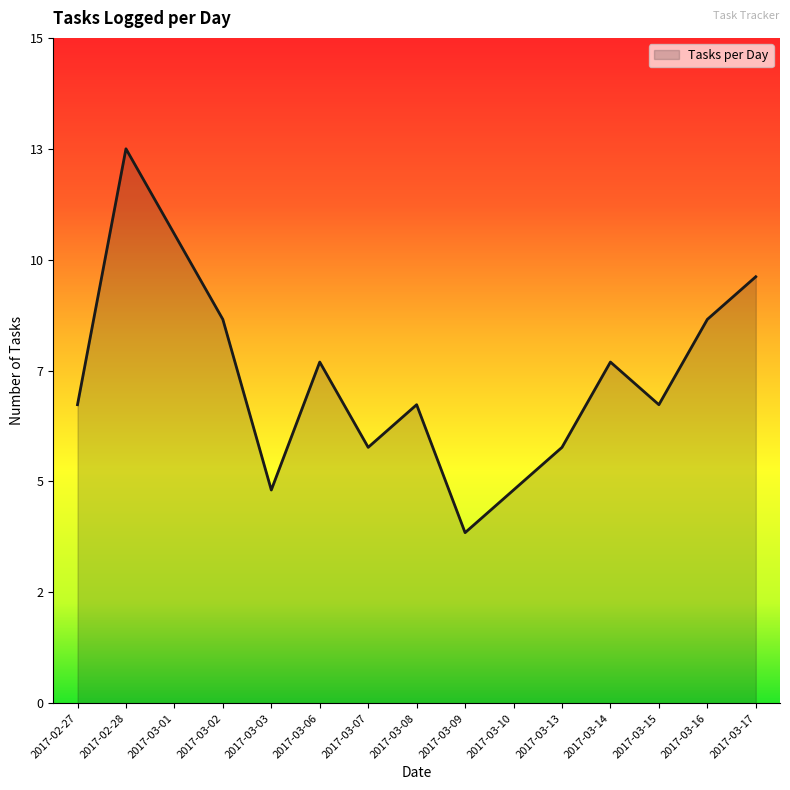

Is this an area chart (filled region under the line)?

Yes